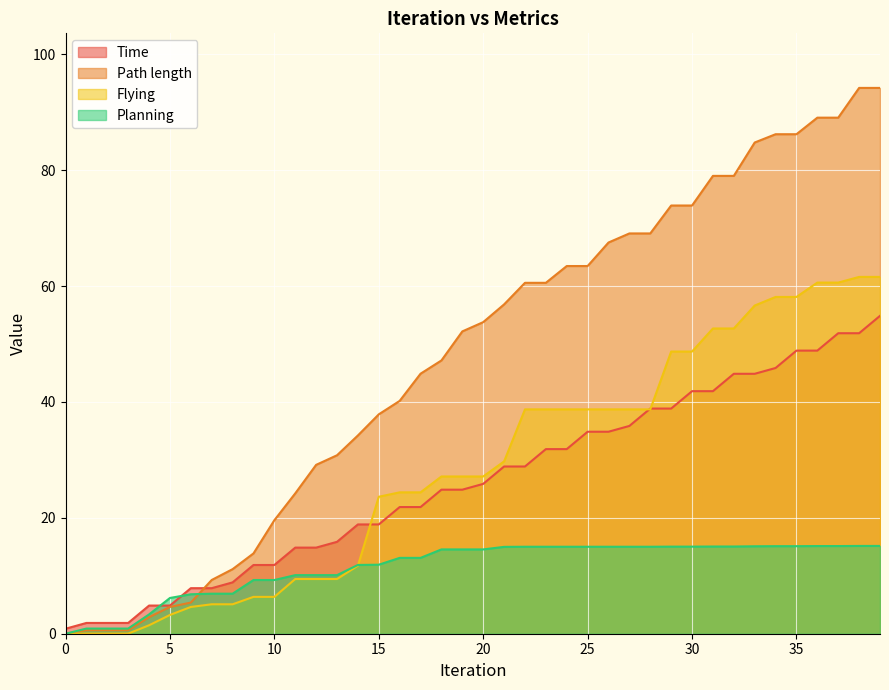

Reading right to left, transcribe all the data shown in this chart.

Time: 54.9	51.9	51.9	48.9	48.9	45.9	44.9	44.9	41.9	41.9	38.9	38.9	35.9	34.9	34.9	31.9	31.9	28.9	28.9	25.9	24.9	24.9	21.9	21.9	18.9	18.9	15.9	14.9	14.9	11.9	11.9	8.9	7.9	7.9	4.9	4.9	1.9	1.9	1.9	0.9
Path length: 94.2	94.2	89.1	89.1	86.2	86.2	84.8	79.0	79.0	73.9	73.9	69.1	69.1	67.5	63.5	63.5	60.6	60.6	56.8	53.8	52.2	47.2	44.9	40.2	37.9	34.2	30.8	29.1	24.2	19.6	13.9	11.1	9.3	5.4	4.6	2.9	0.6	0.6	0.6	0.0
Flying: 61.6	61.6	60.6	60.6	58.1	58.1	56.6	52.7	52.7	48.7	48.7	38.7	38.7	38.7	38.7	38.7	38.7	38.7	29.7	27.1	27.1	27.1	24.4	24.4	23.6	11.7	9.4	9.4	9.4	6.4	6.4	5.1	5.1	4.6	3.2	1.5	0.0	0.0	0.0	0.0
Planning: 15.2	15.2	15.1	15.1	15.1	15.1	15.1	15.1	15.1	15.0	15.0	15.0	15.0	15.0	15.0	15.0	15.0	15.0	15.0	14.6	14.6	14.6	13.1	13.1	11.9	11.9	10.1	10.1	10.1	9.3	9.3	6.9	6.9	6.8	6.2	3.3	0.9	0.9	0.9	0.0